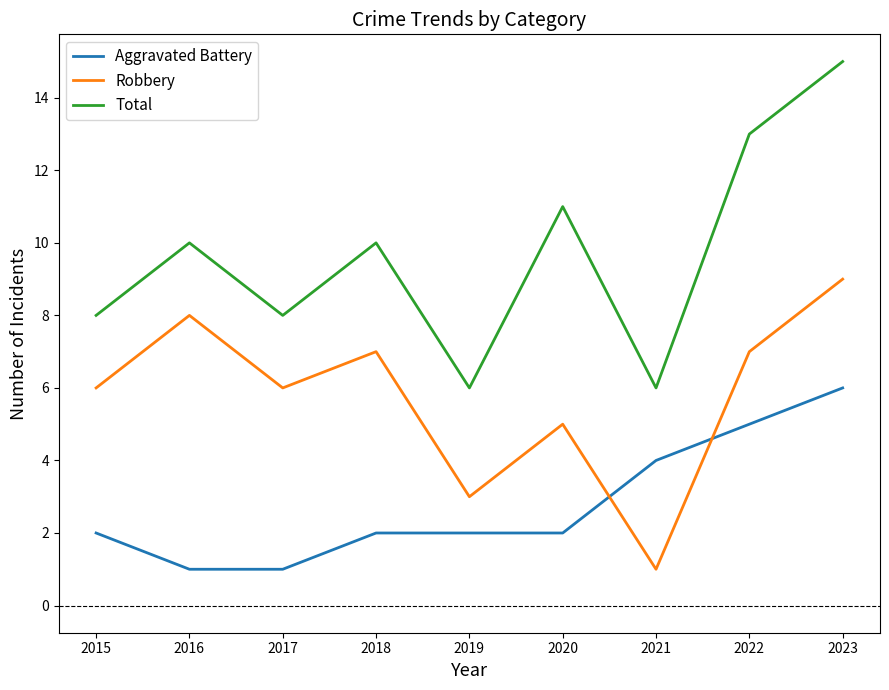

What is the difference between the maximum and minimum values in the Total series?

9